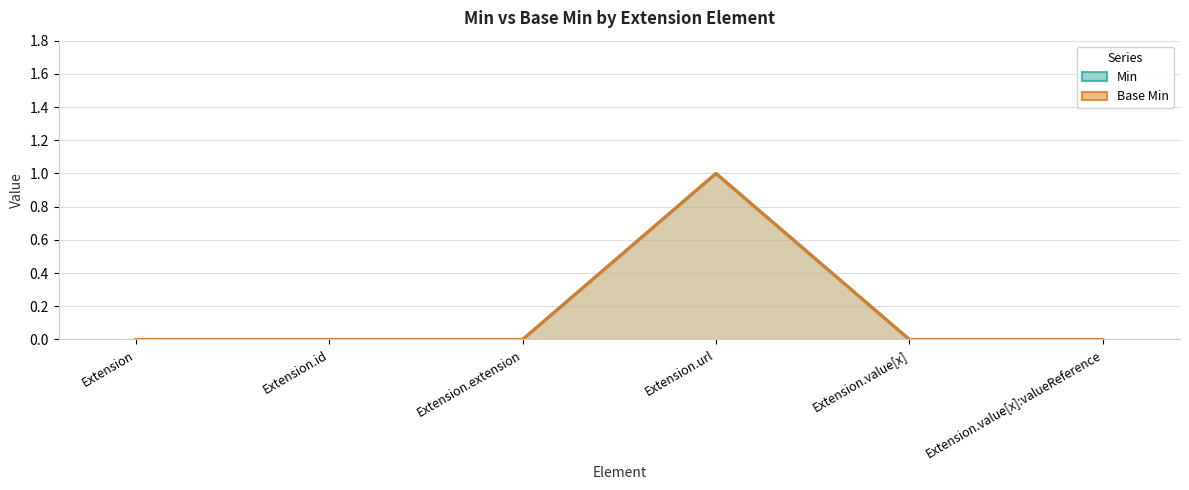

True or false: Base Min and Min cross at least once.

False